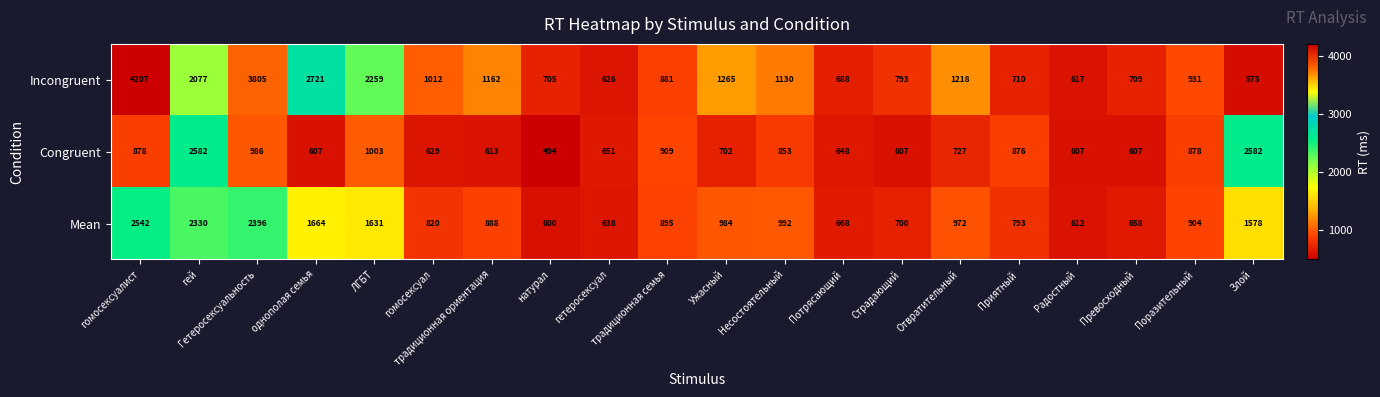

What is the spread (max minus min) of values at натурал?

211